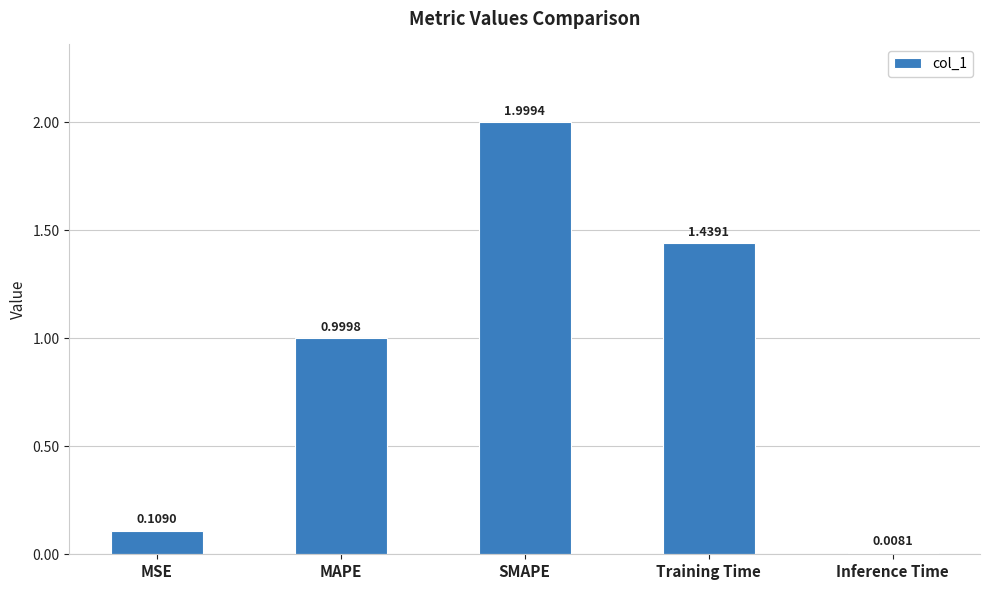

What is the difference between the values at MAPE and SMAPE?

1.0